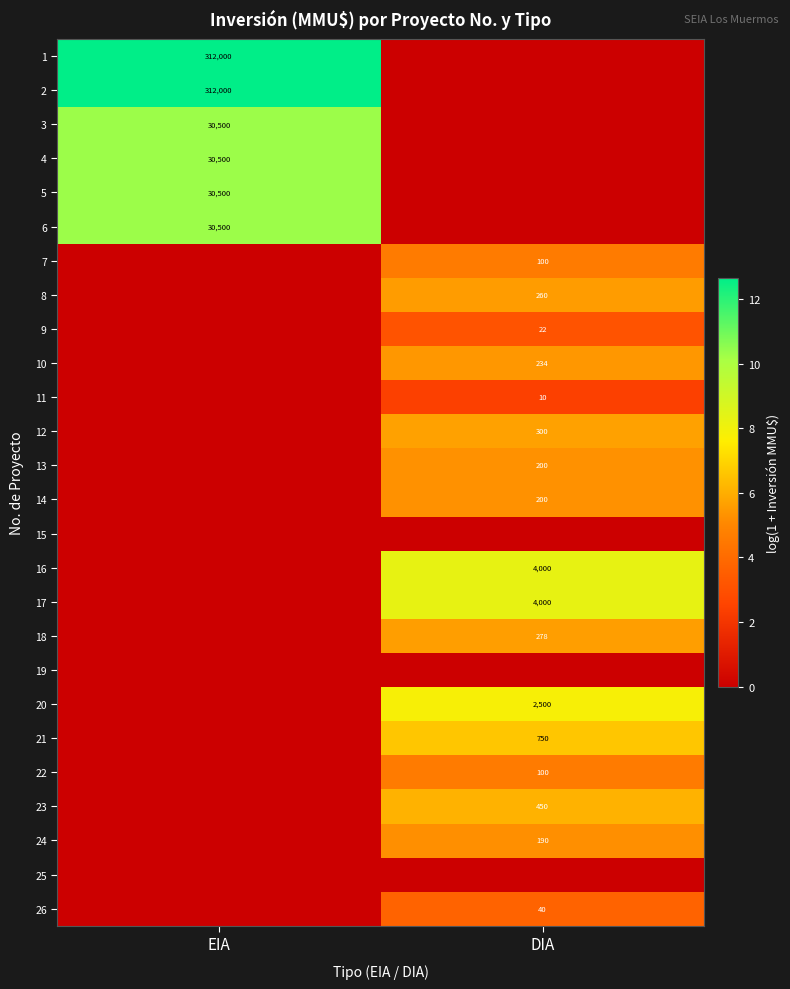

True or false: 21 has a value of 750 at DIA.

True